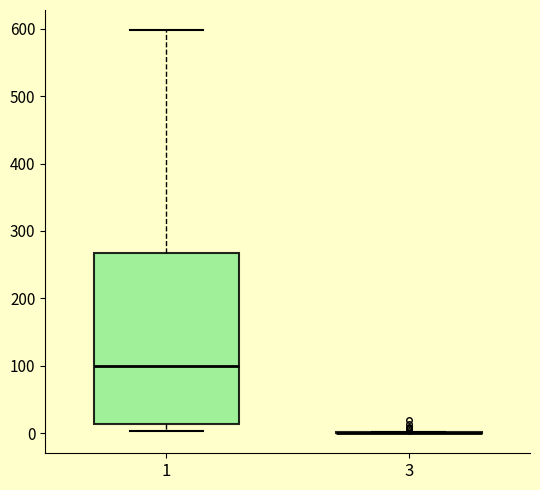

Comparing the boxes themselves (not the whiskers), which one is the tallest?

1